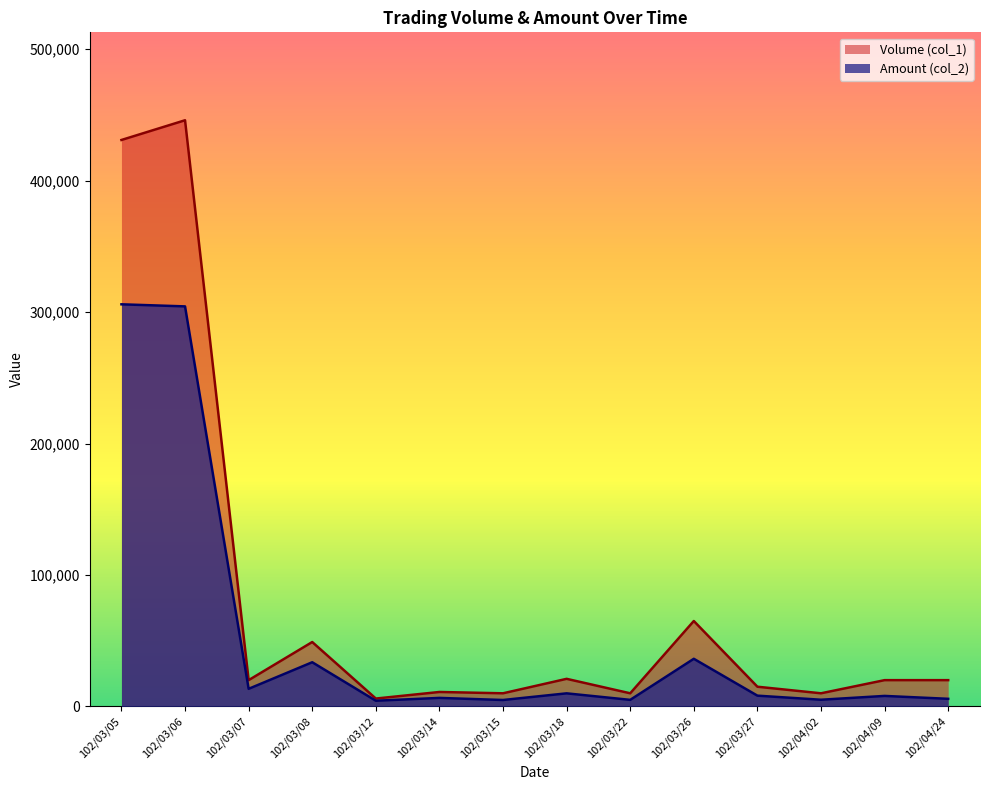

How many interior local valleys does the Amount (col_2) series have?

5